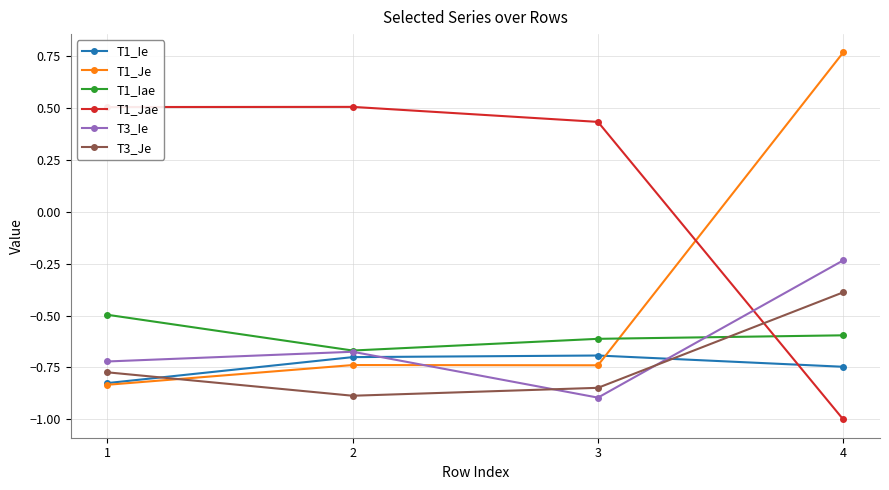

The T1_Je series shows -0.2 at 3. True or false?

False